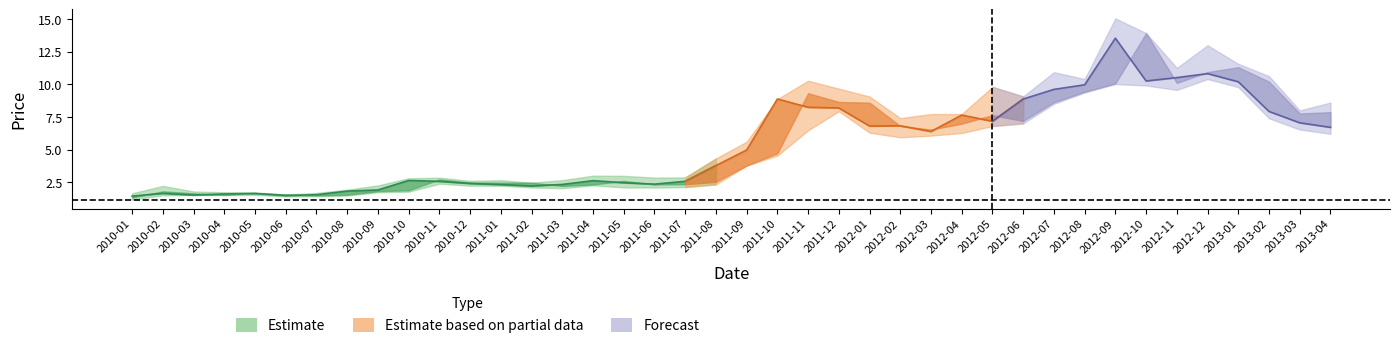

Is it true that open equals 0.7 at close?

False